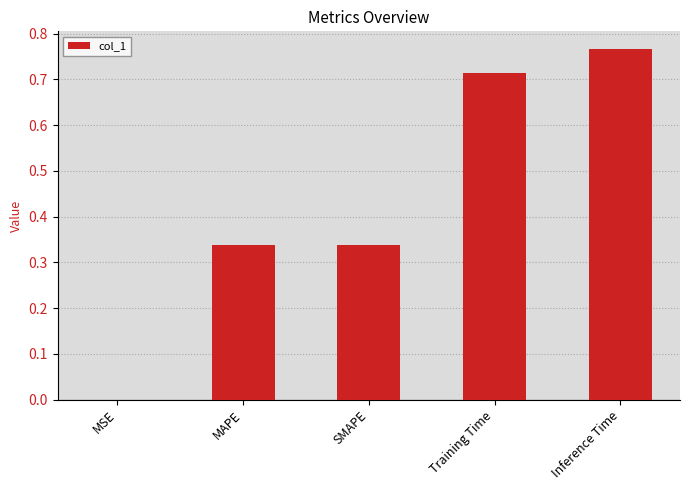

Which label corresponds to the largest value in the chart?

Inference Time